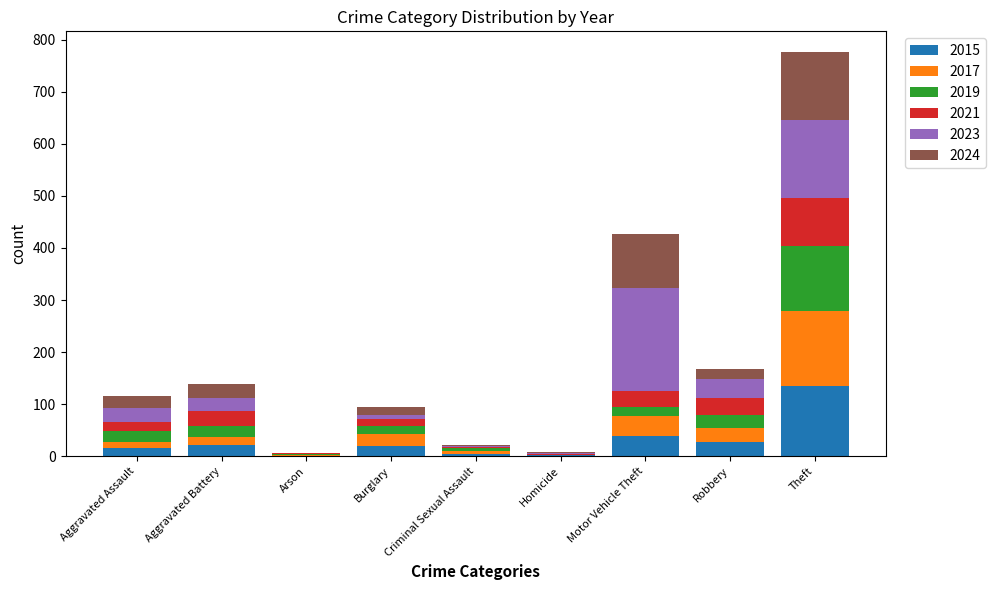

What is the sum of all 2015 values?

265